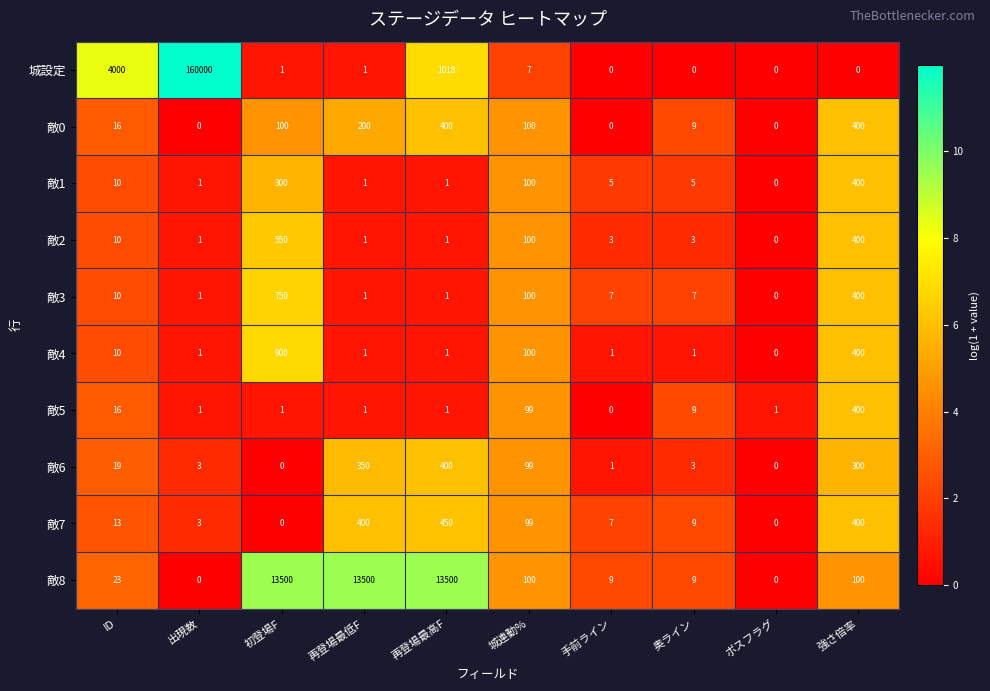

What is the total value across all series at 出現数?

160011